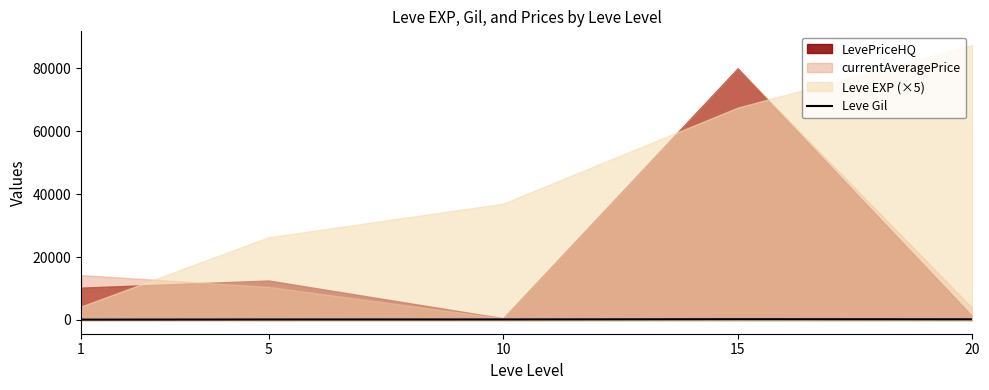

Where is the data nearest to the value 181?

10